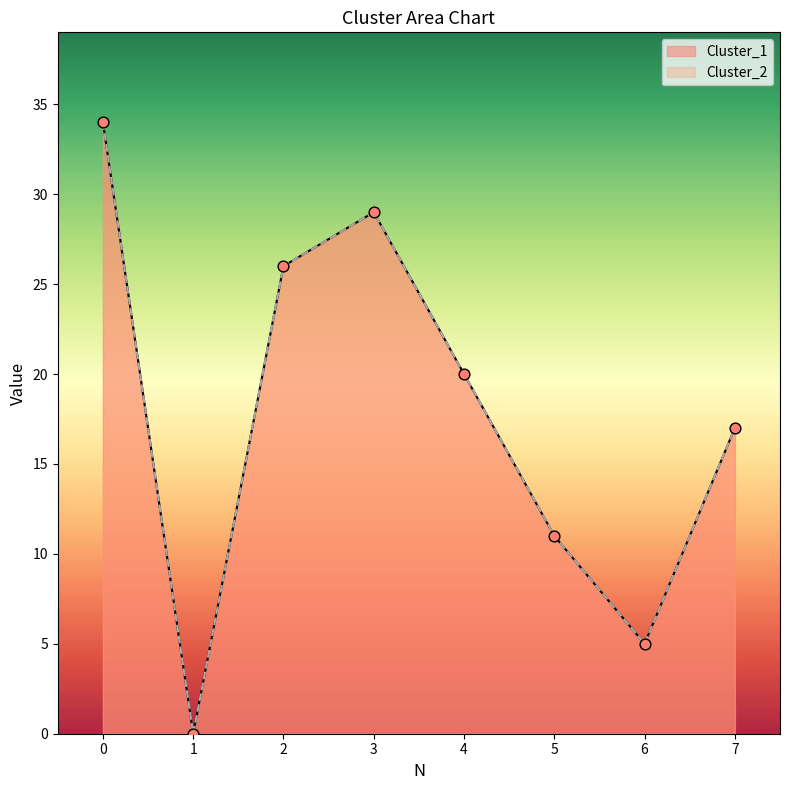

What are all the series names shown in the legend?

Cluster_1, Cluster_2